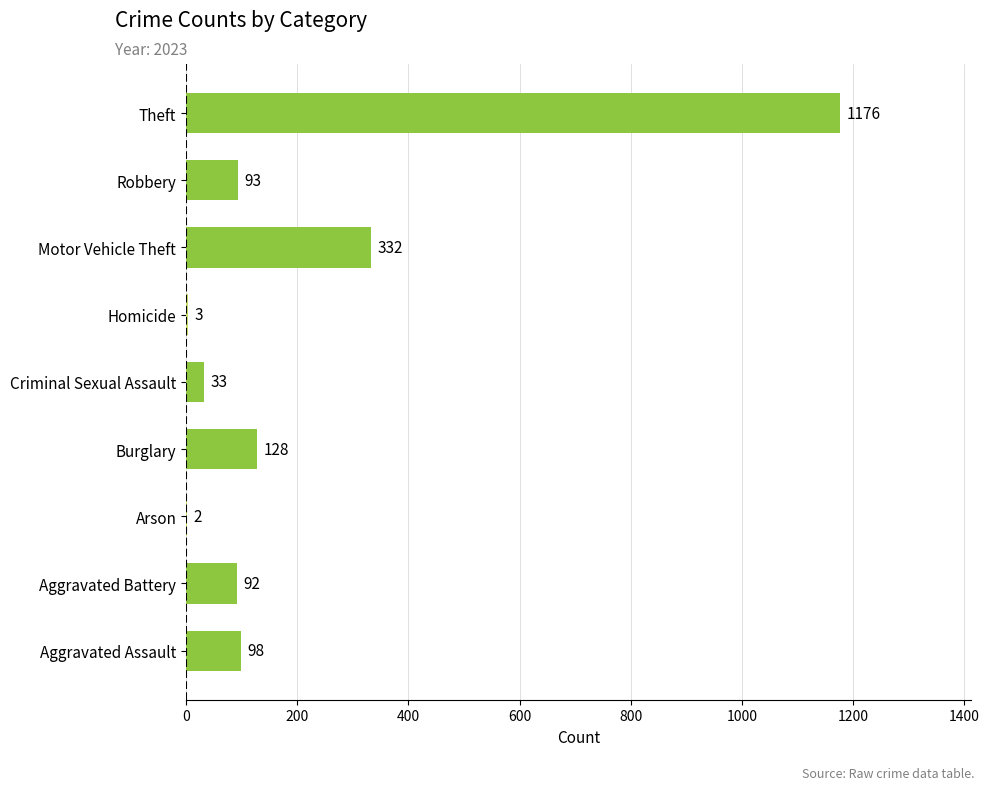

What is the ratio of the value at Theft to the value at Burglary?

9.2